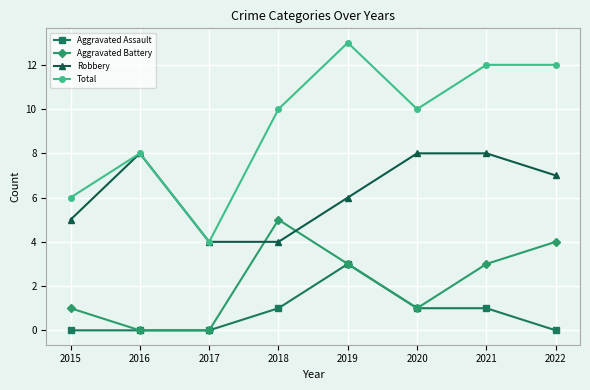

What is the difference between the maximum and minimum values in the Aggravated Assault series?

3